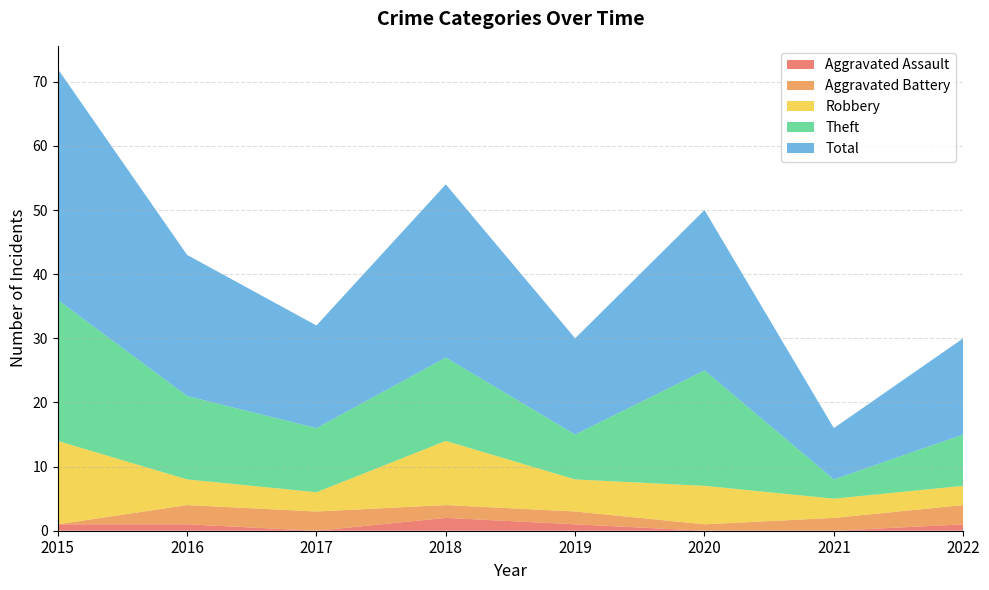

Reading left to right, list all the values displayed in this chart.

Aggravated Assault: 2015=1	2016=1	2017=0	2018=2	2019=1	2020=0	2021=0	2022=1
Aggravated Battery: 2015=0	2016=3	2017=3	2018=2	2019=2	2020=1	2021=2	2022=3
Robbery: 2015=13	2016=4	2017=3	2018=10	2019=5	2020=6	2021=3	2022=3
Theft: 2015=22	2016=13	2017=10	2018=13	2019=7	2020=18	2021=3	2022=8
Total: 2015=36	2016=22	2017=16	2018=27	2019=15	2020=25	2021=8	2022=15